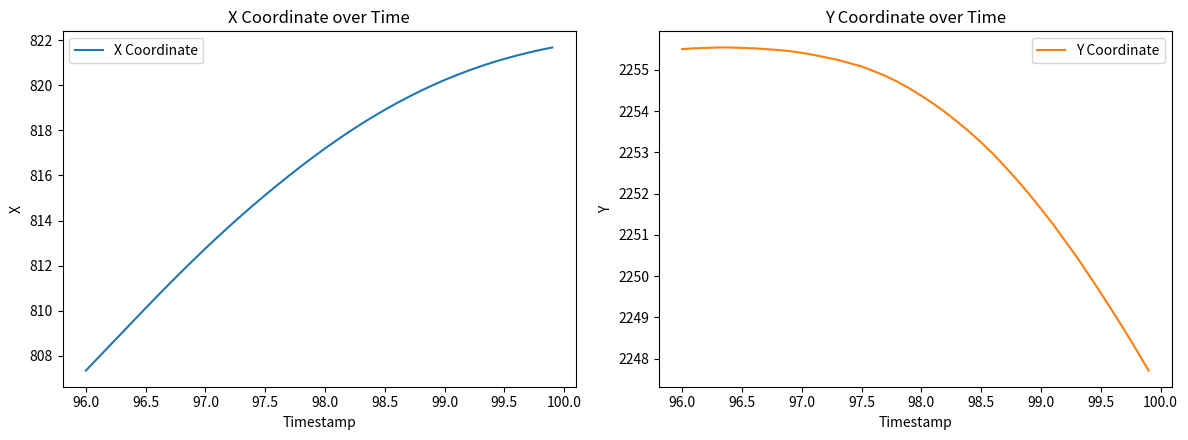

What is the difference between the maximum and minimum values in the X Coordinate series?

14.3